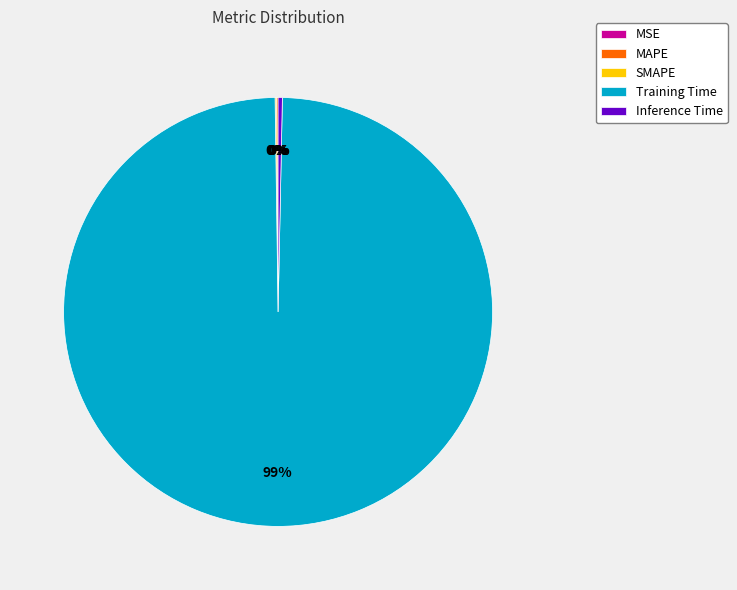

What is the largest slice in the pie chart?

Training Time